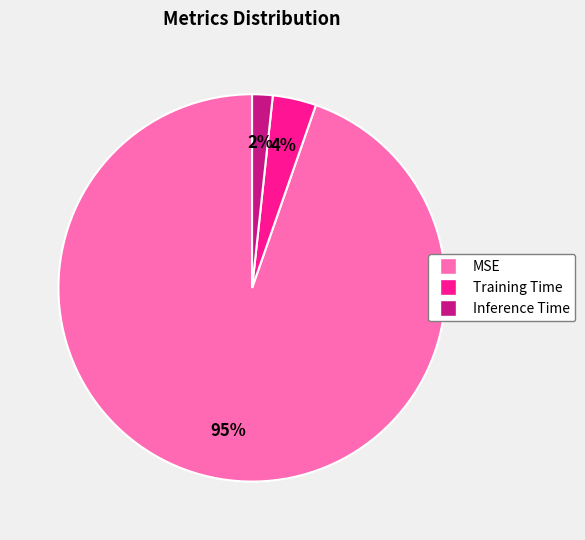

Is it true that Inference Time is 2% of the pie?

True